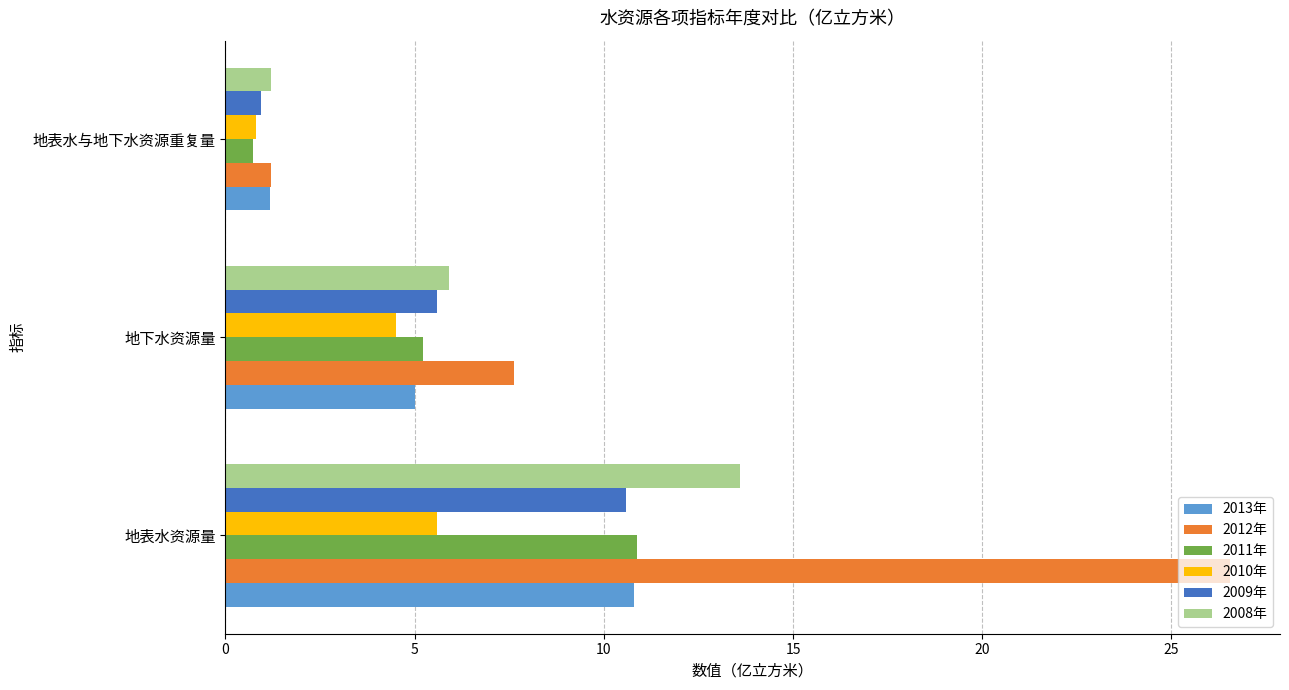

Where is 2012年 nearest to the value 13?

地下水资源量